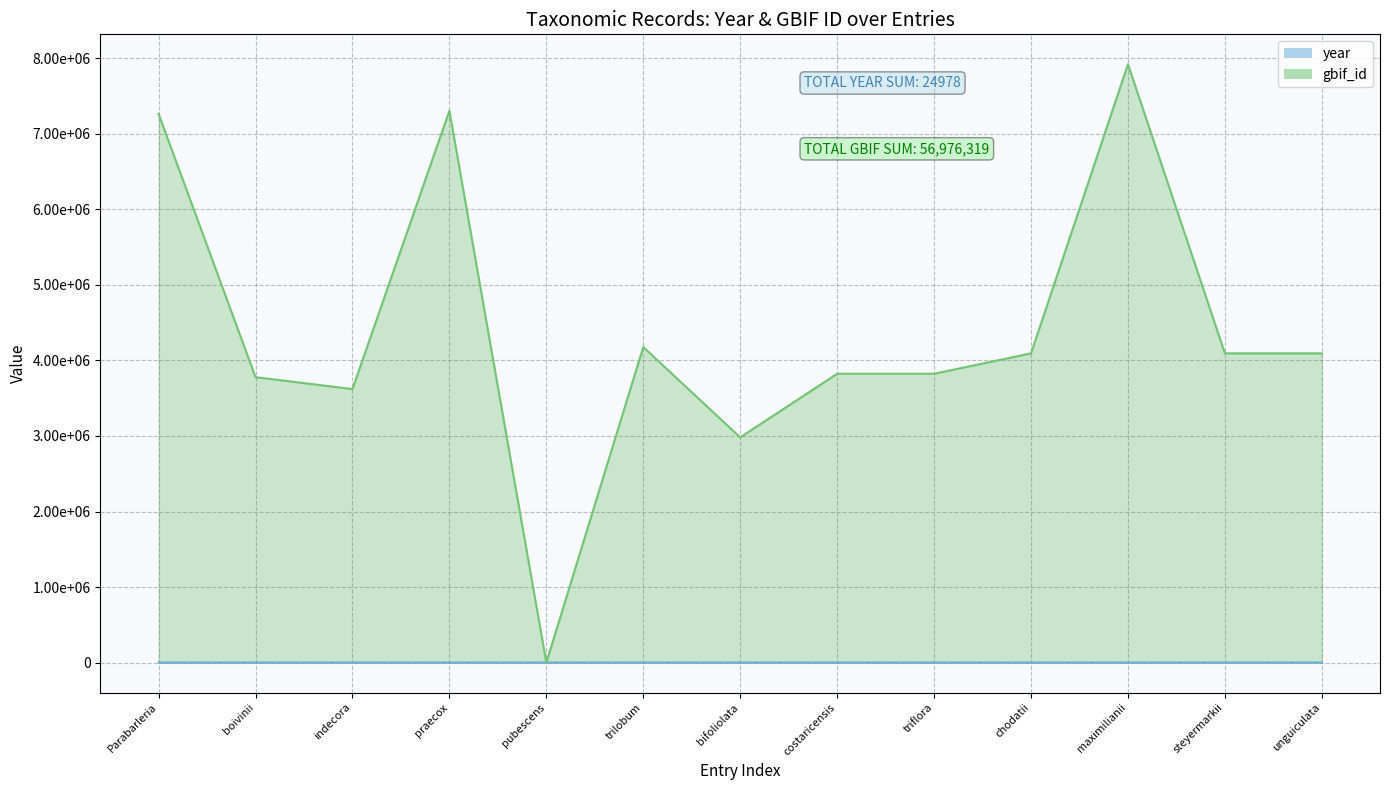

List the series in order of their peak value, lowest first.

year, gbif_id